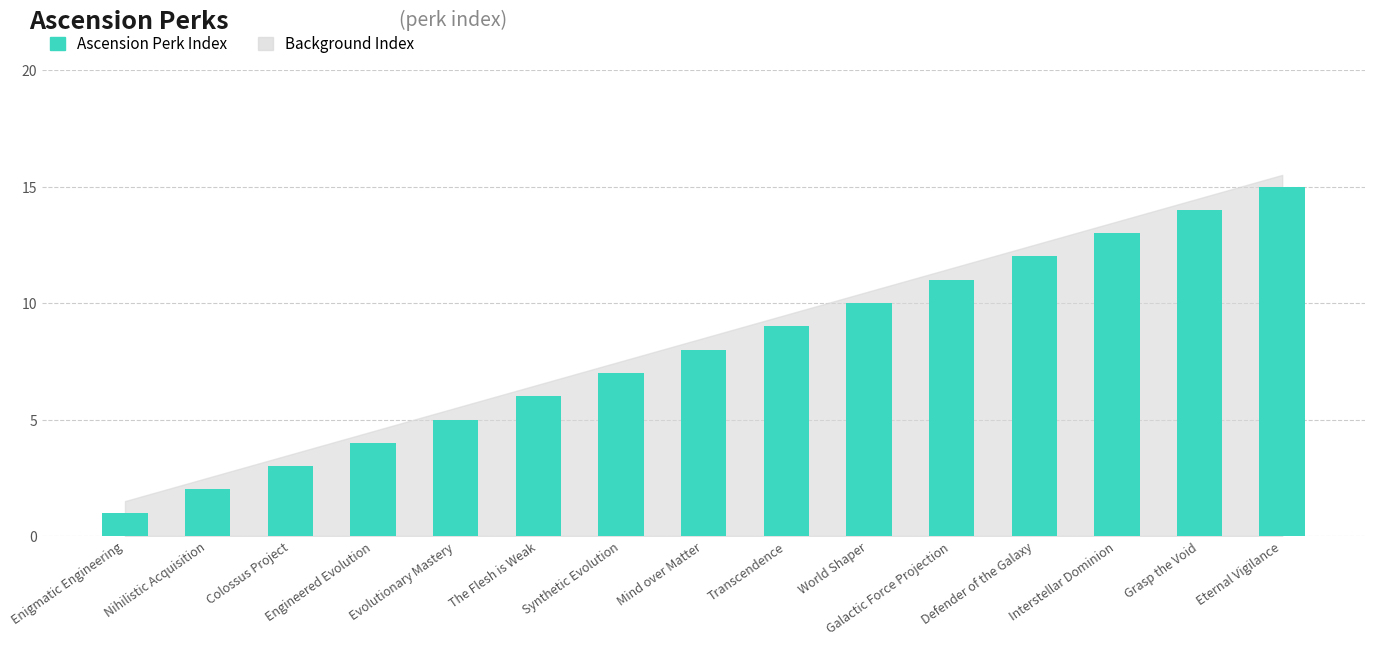

Reading left to right, list all the values displayed in this chart.

Enigmatic Engineering=1	Nihilistic Acquisition=2	Colossus Project=3	Engineered Evolution=4	Evolutionary Mastery=5	The Flesh is Weak=6	Synthetic Evolution=7	Mind over Matter=8	Transcendence=9	World Shaper=10	Galactic Force Projection=11	Defender of the Galaxy=12	Interstellar Dominion=13	Grasp the Void=14	Eternal Vigilance=15